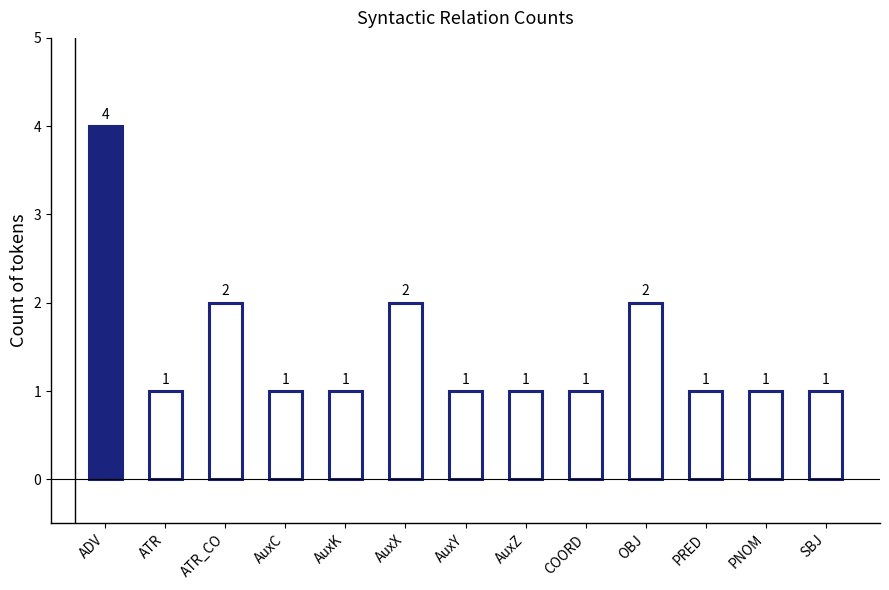

What is the minimum value shown in the chart?

1